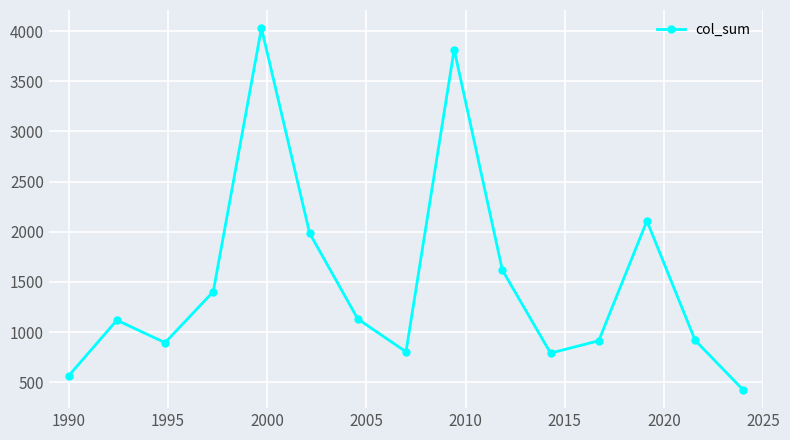

Does the chart have visible grid lines?

Yes